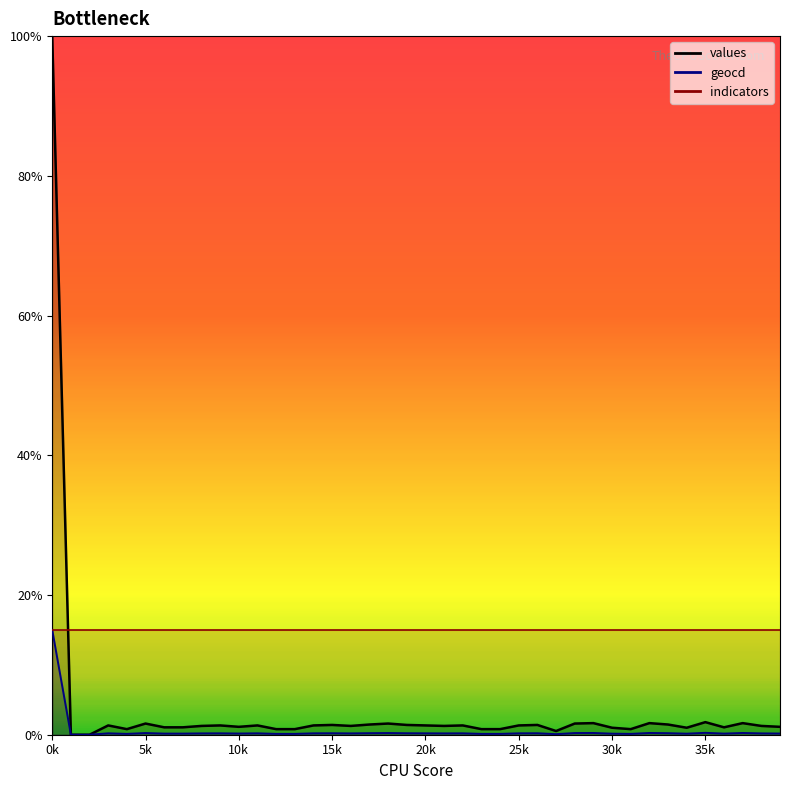

True or false: geocd and values intersect in this chart.

False